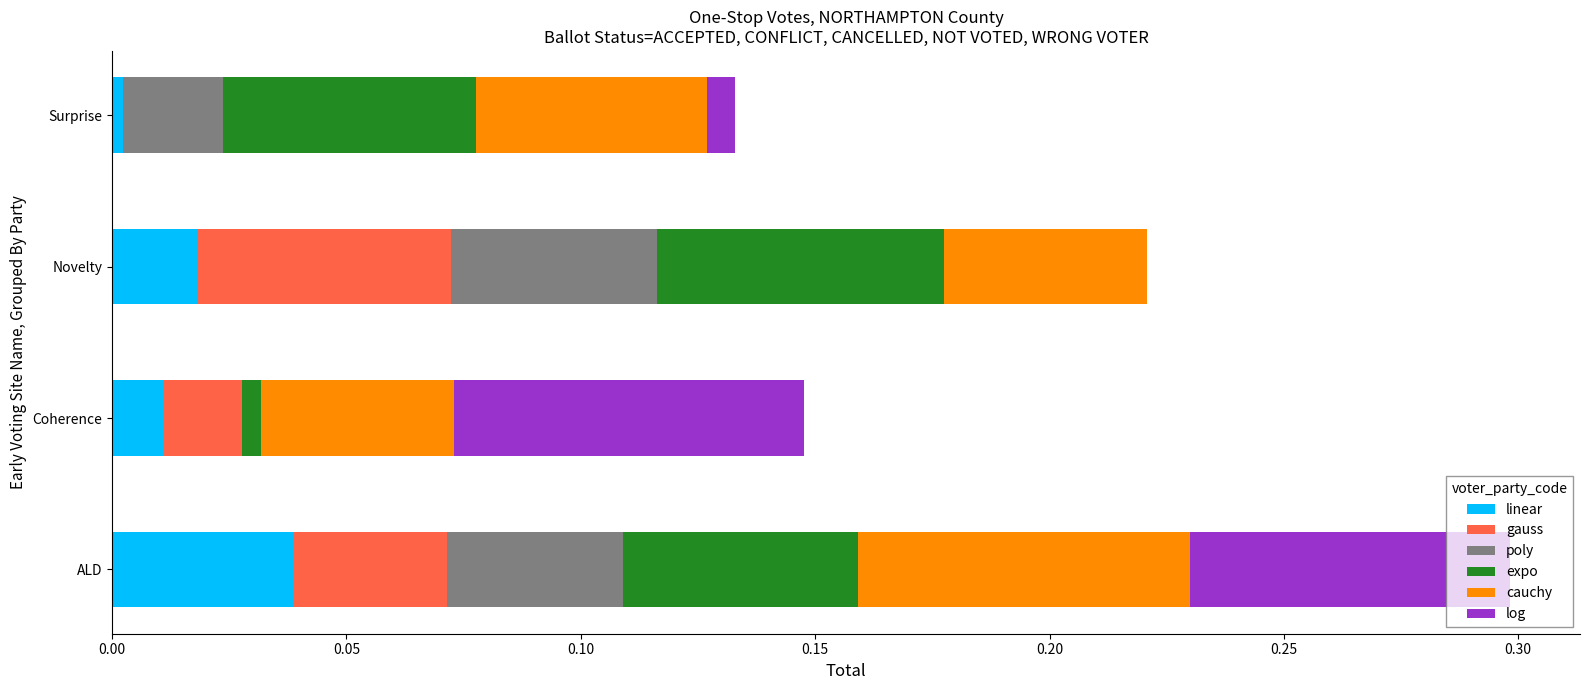

At which label does linear reach its peak?

ALD